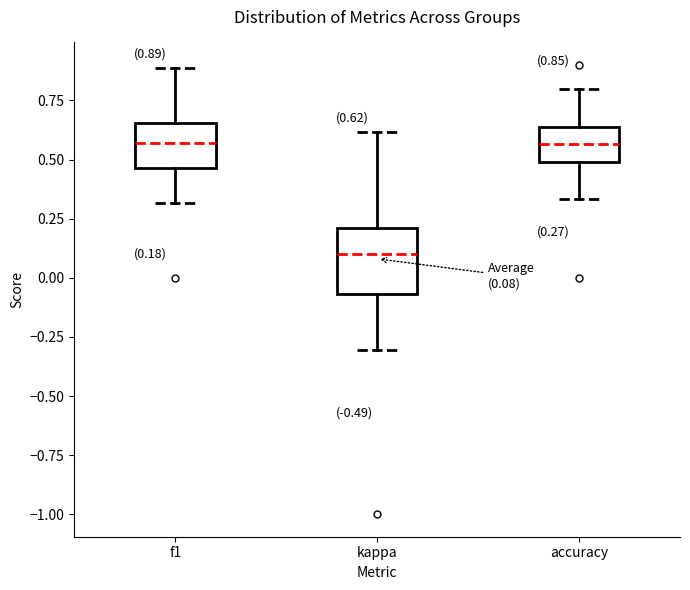

Comparing the boxes themselves (not the whiskers), which one is the tallest?

kappa